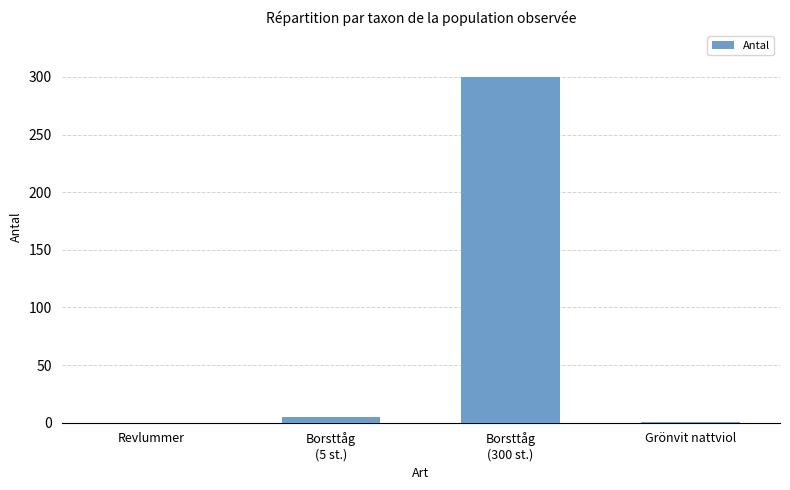

True or false: the data shows 0 at Revlummer.

True